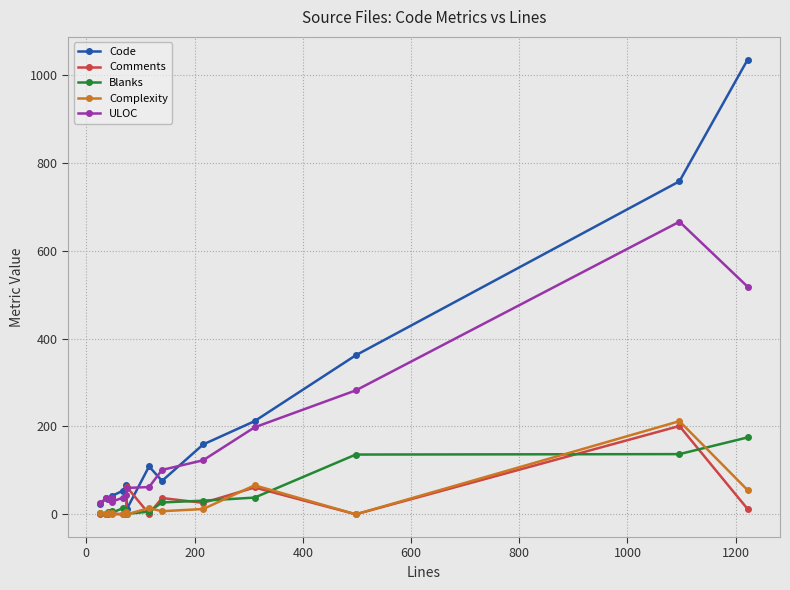

Which series has the largest range (max minus min)?

Code